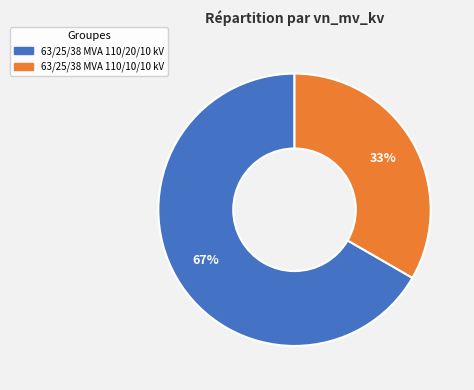

Combined, do 63/25/38 MVA 110/20/10 kV and 63/25/38 MVA 110/10/10 kV account for over 50%?

Yes